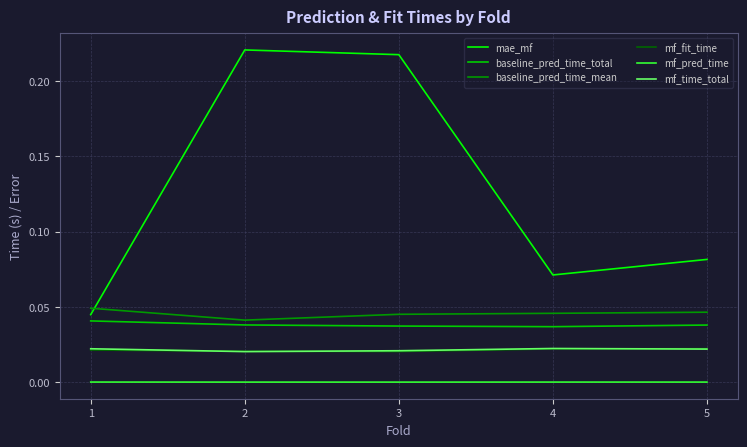

True or false: baseline_pred_time_total and mf_time_total cross at least once.

False